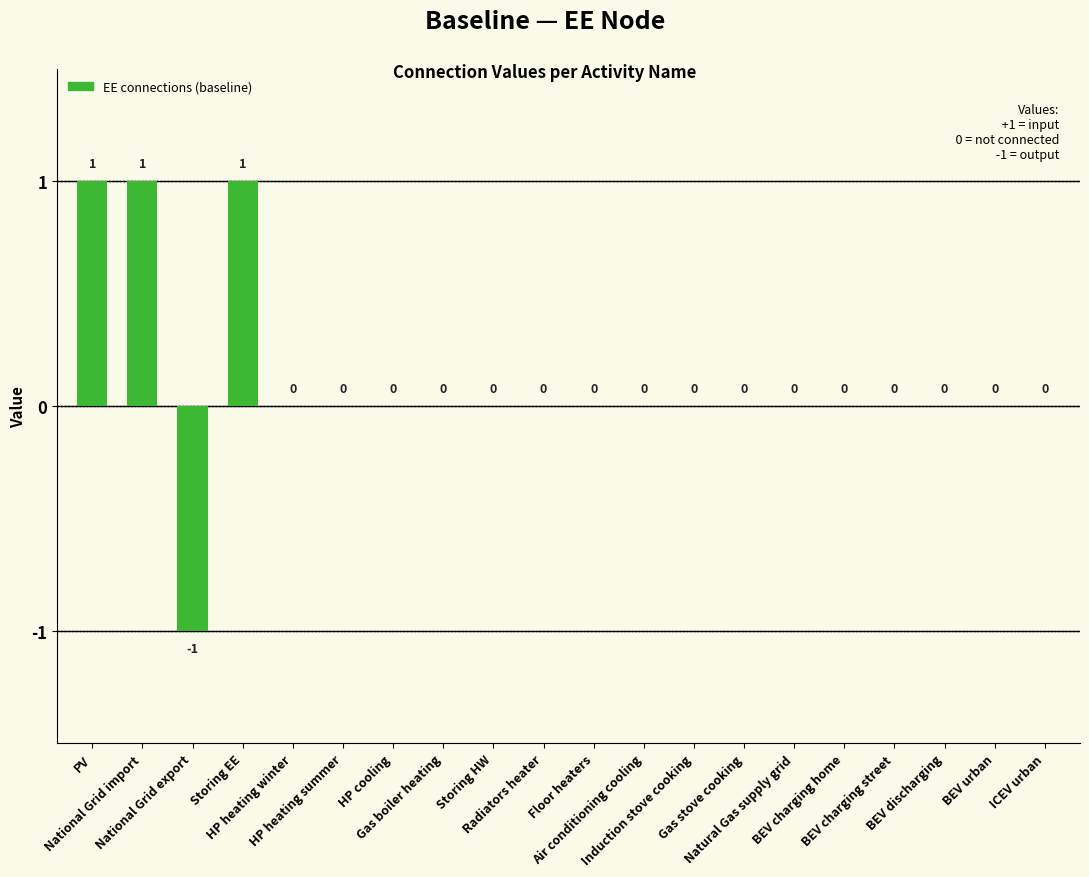

Between Air conditioning cooling and PV, which is larger?

PV